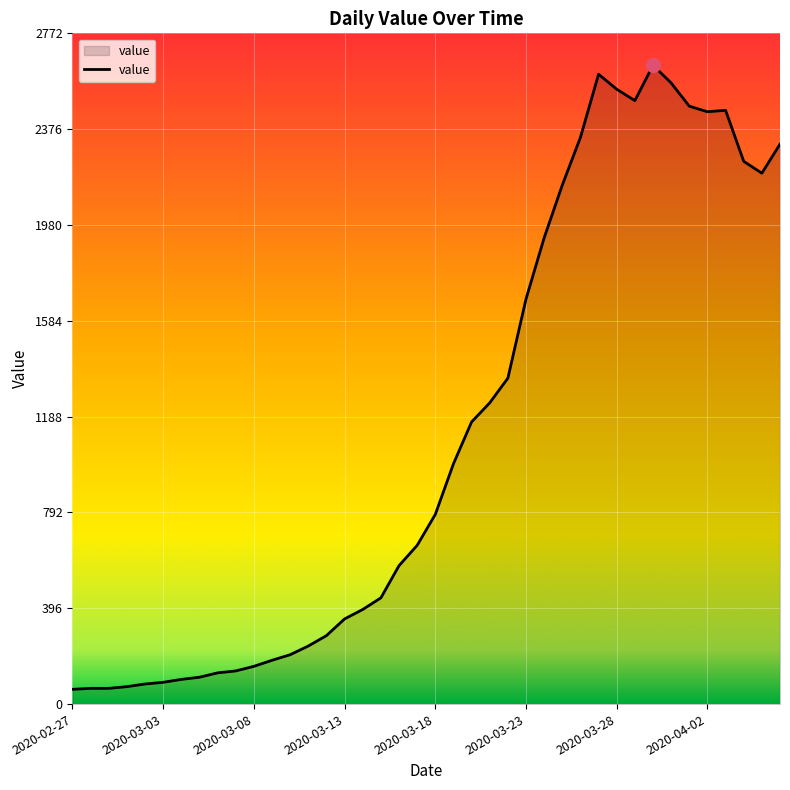

What is the smallest value displayed?

61